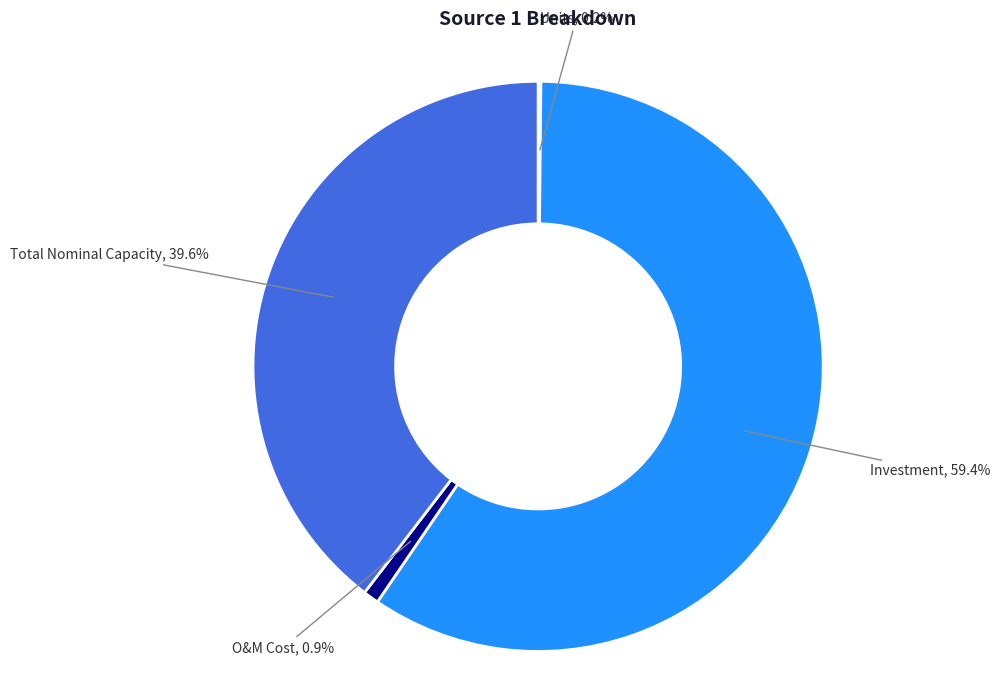

Is there any slice that represents more than half of the pie?

Yes